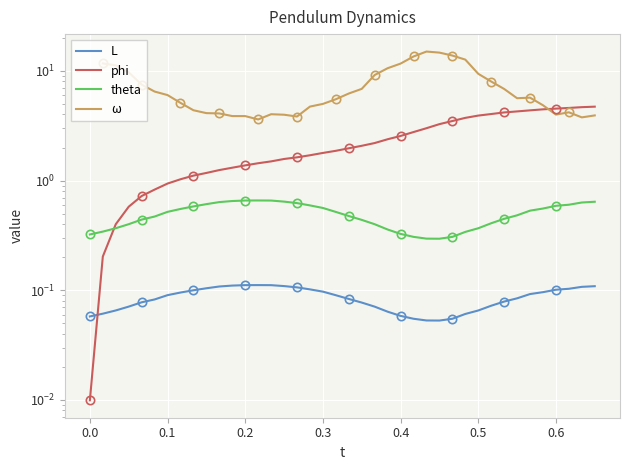

True or false: the data has more than 1 interior local peaks.

False